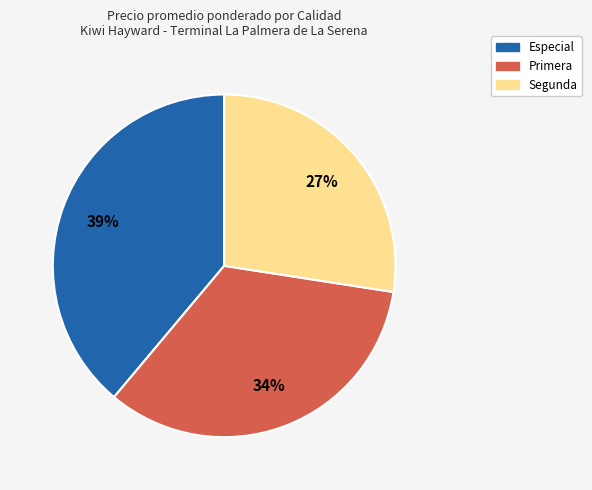

To the nearest percent, what is the average slice percentage?

33%